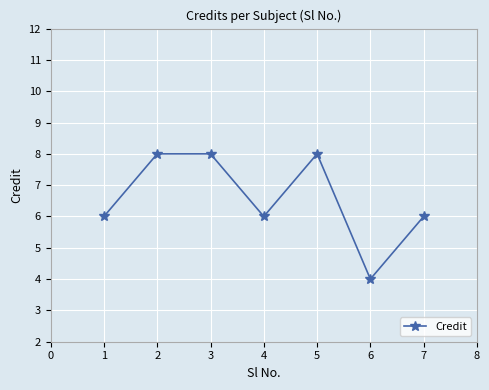

What is the value of the 5th point from the left?

8